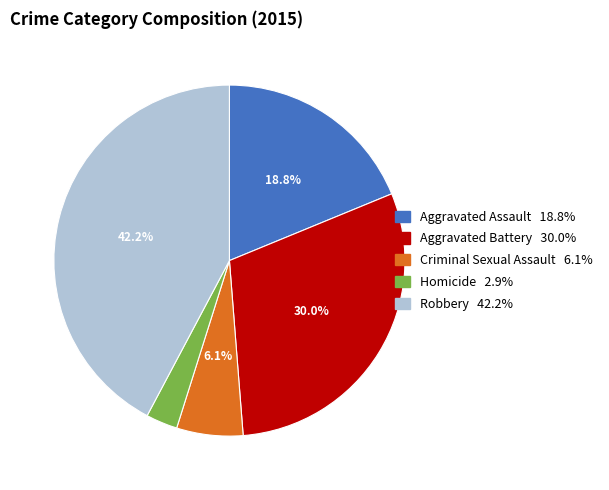

Count the number of slices in the pie.

5